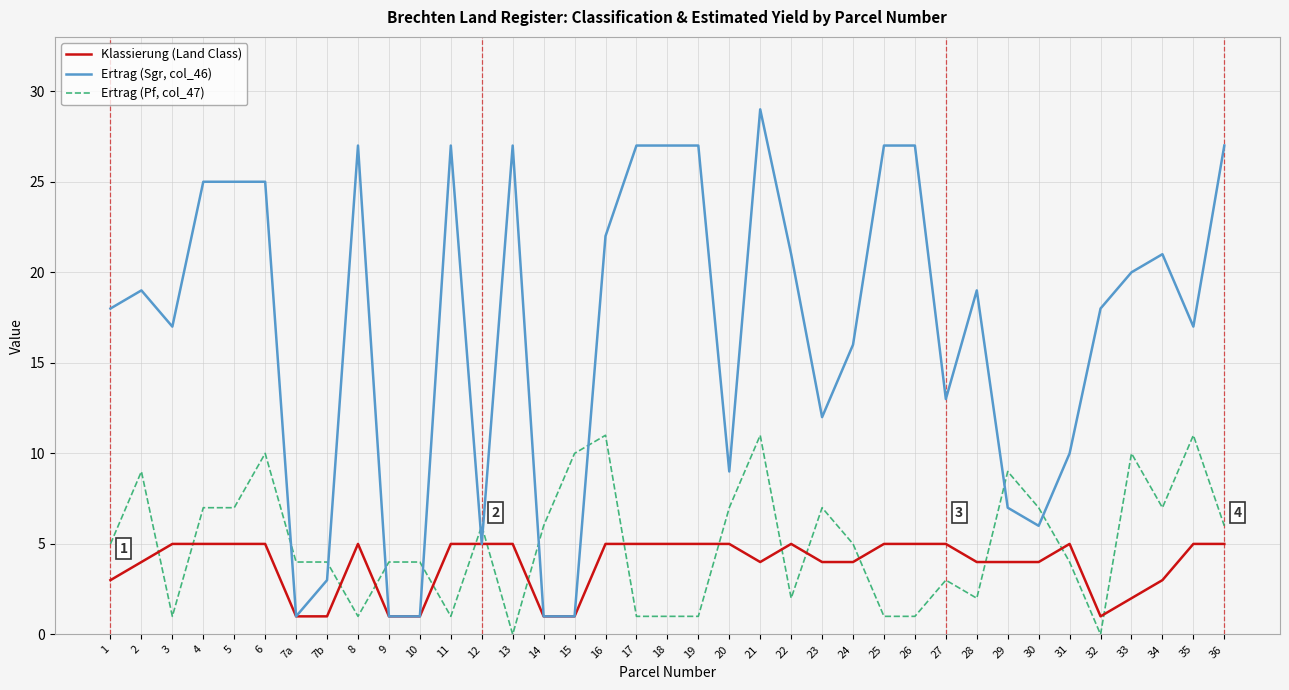

The Ertrag (Sgr, col_46) series shows 35 at 33. True or false?

False